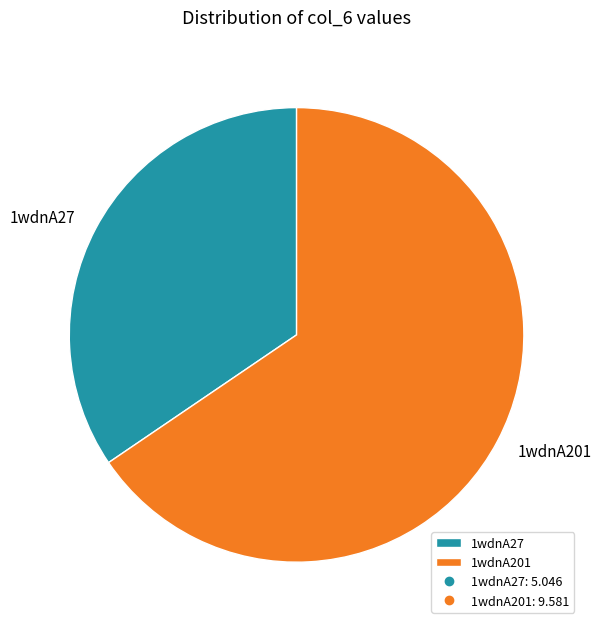

The 1wdnA201 slice represents 66% of the pie. True or false?

True